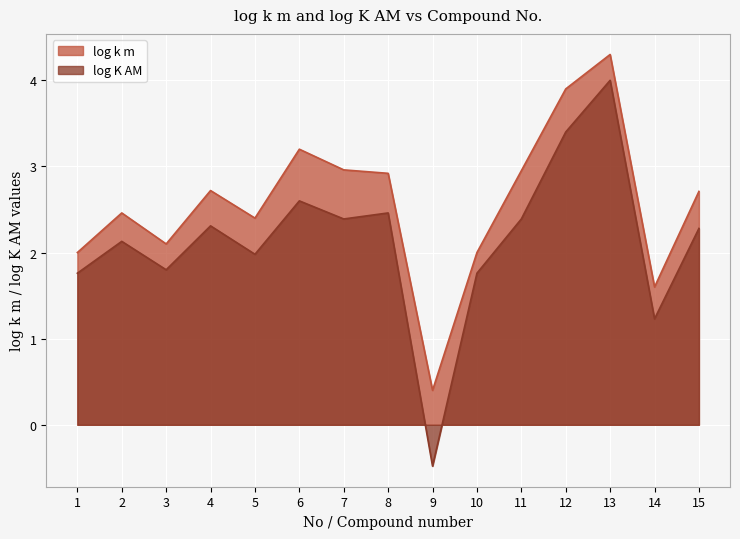

At which category does log k m reach its first local peak?

2